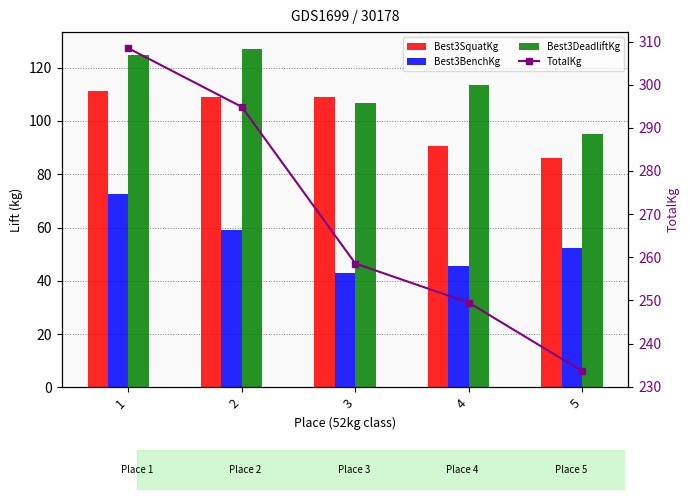

Which series has the largest total across all categories?

TotalKg